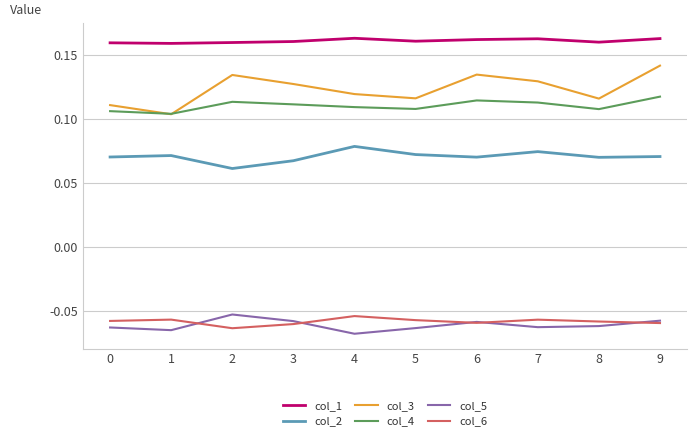

Rank the series at 2 from lowest to highest value.

col_6, col_5, col_2, col_4, col_3, col_1